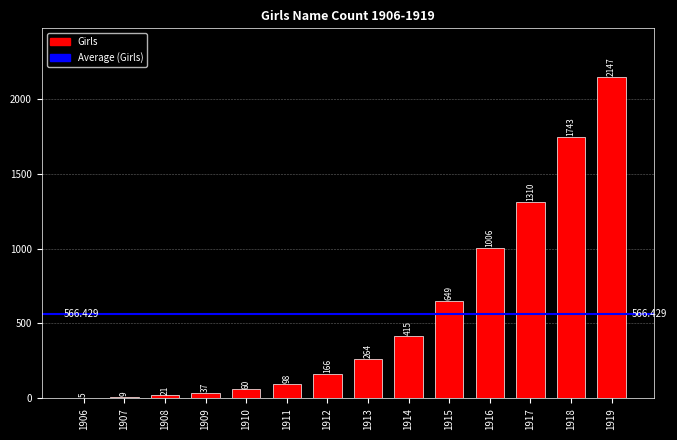

What is the smallest value displayed?

5